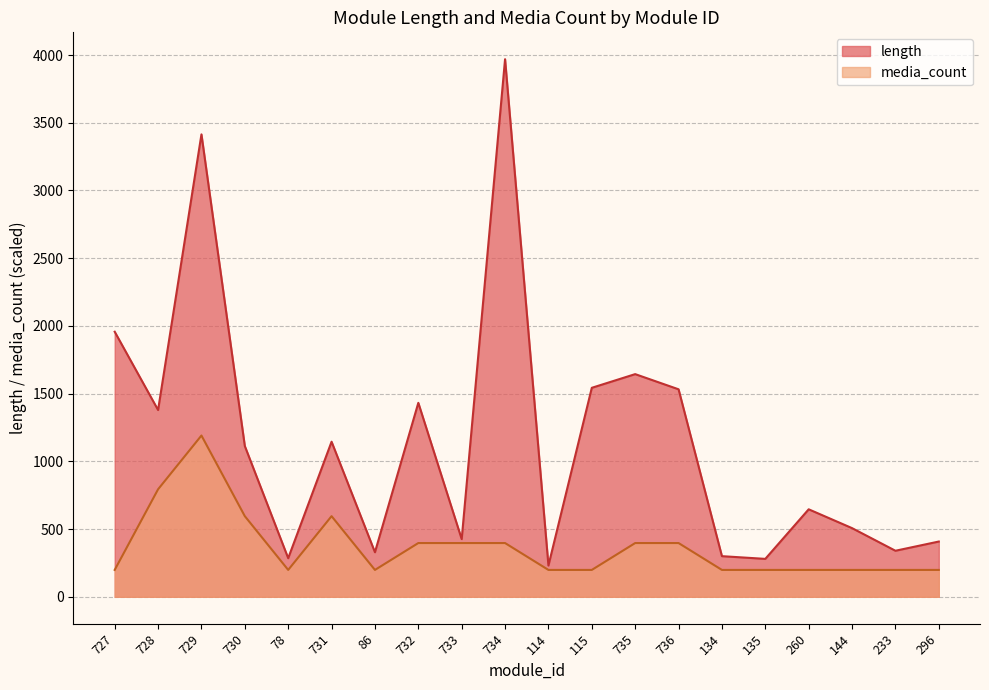

Read the media_count value at 114.

198.4